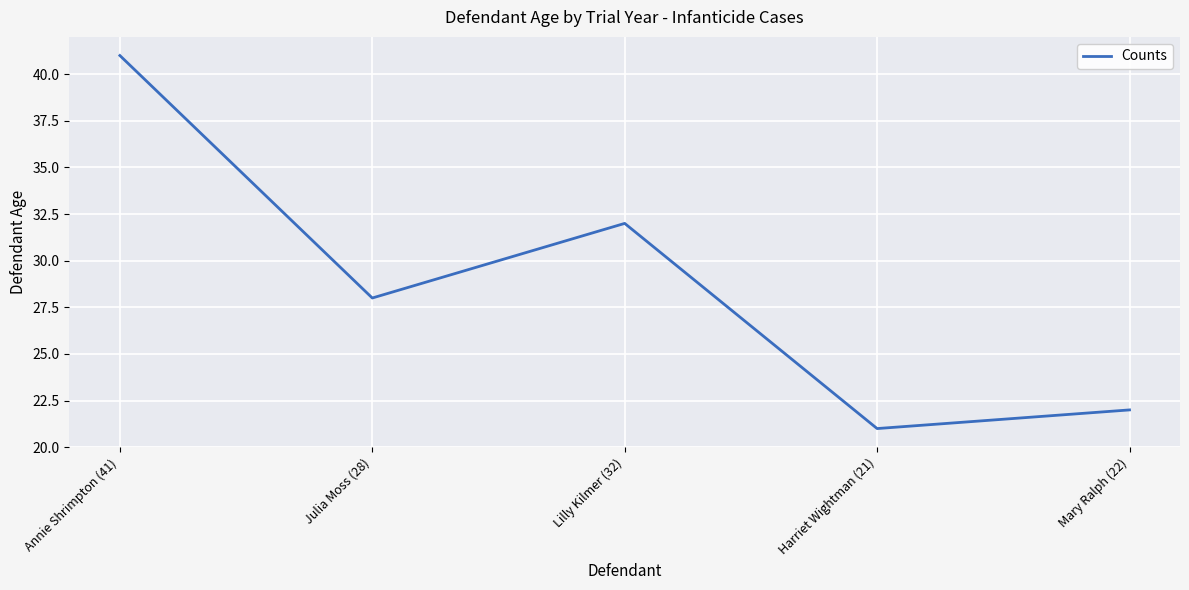

Is this an area chart (filled region under the line)?

No